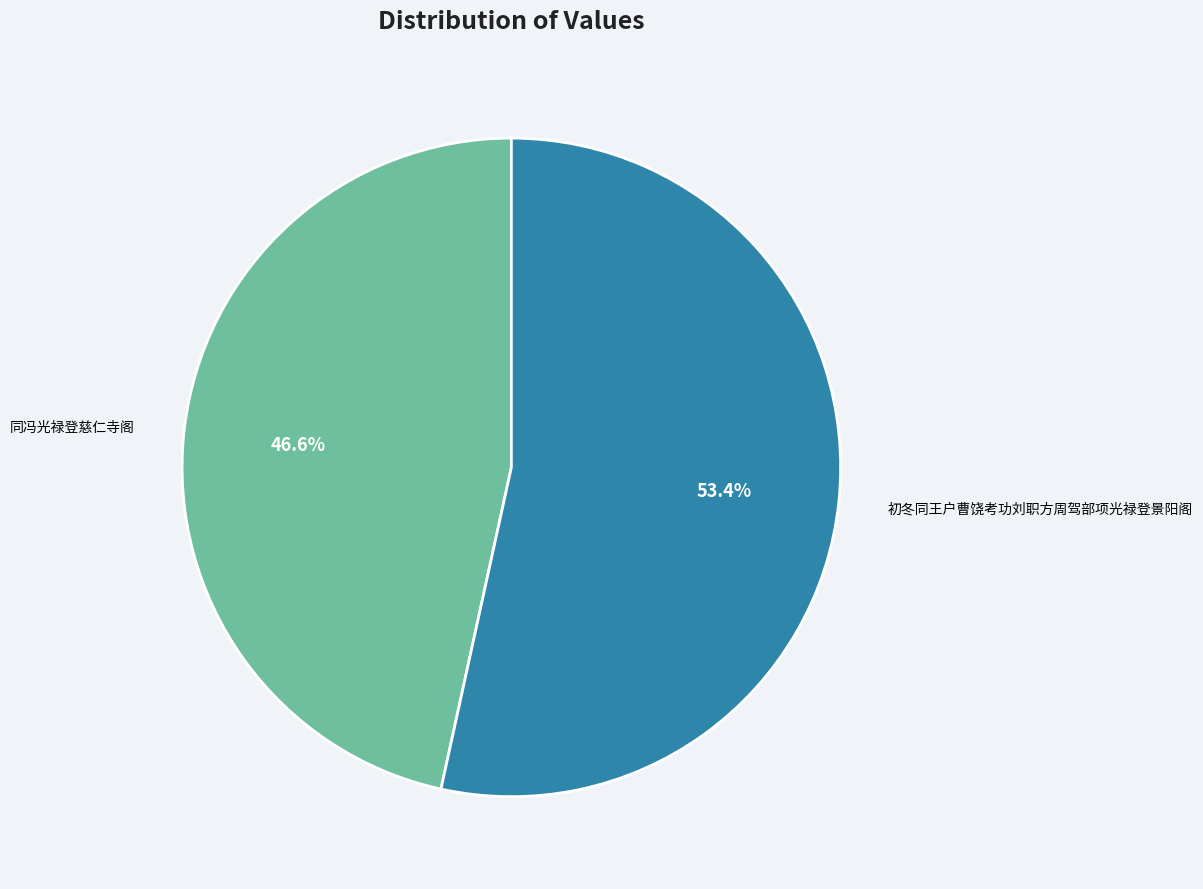

Is there a majority slice in this chart?

Yes